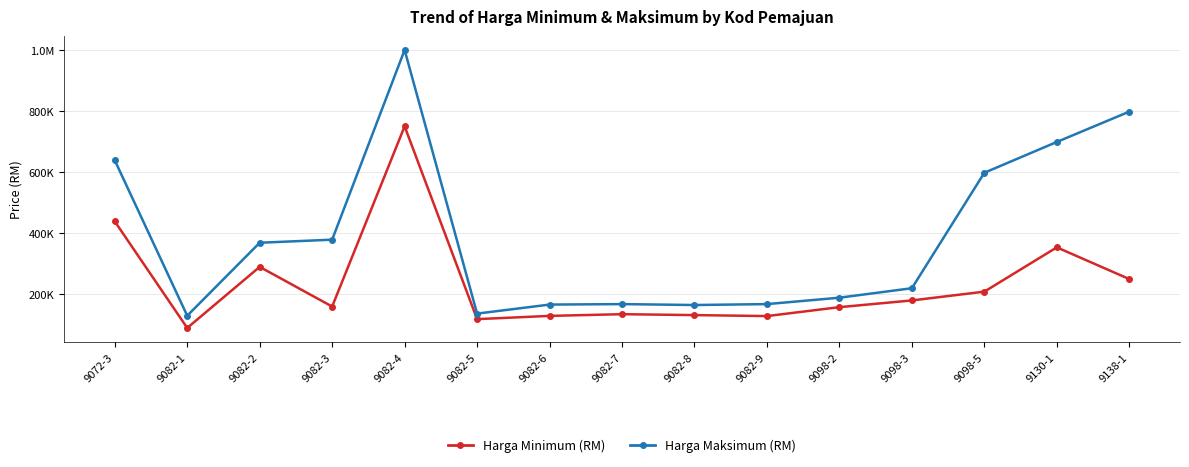

What is the label of the 6th point from the left?

9082-5